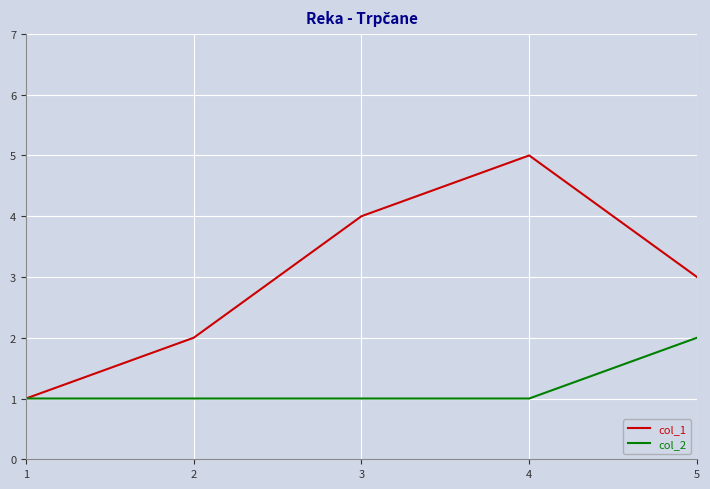

At which category is the sum across all series the highest?

4